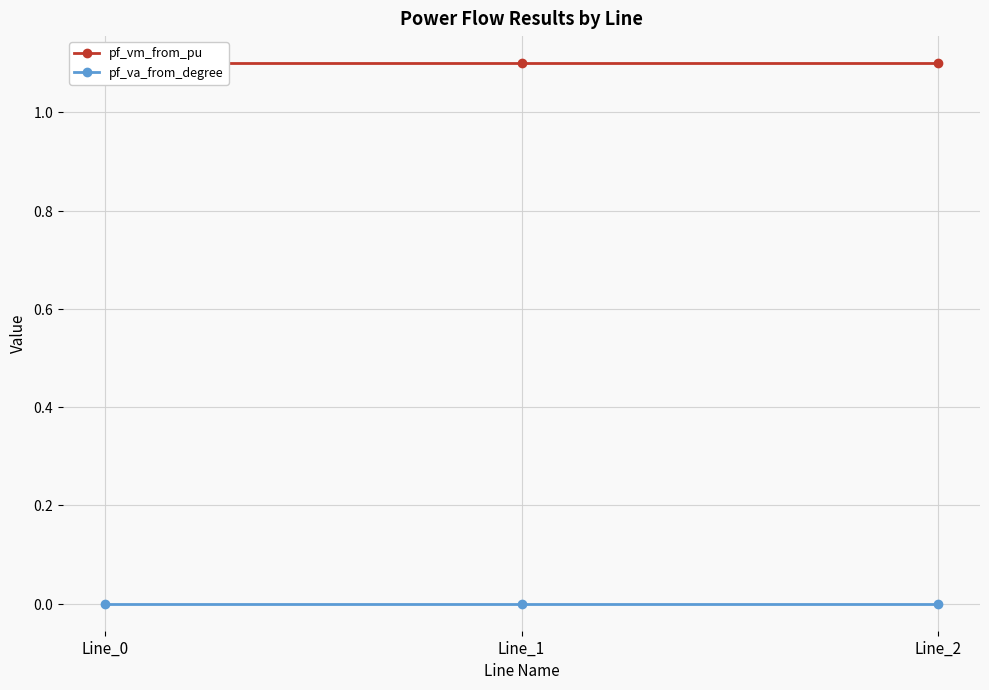

Which series has the largest total across all categories?

pf_vm_from_pu